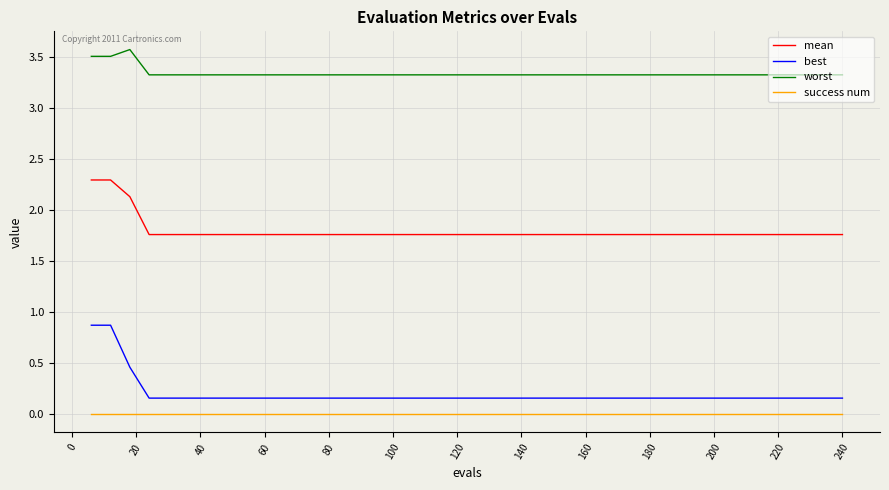

What is the difference between the second highest and minimum values in the best series?

0.7